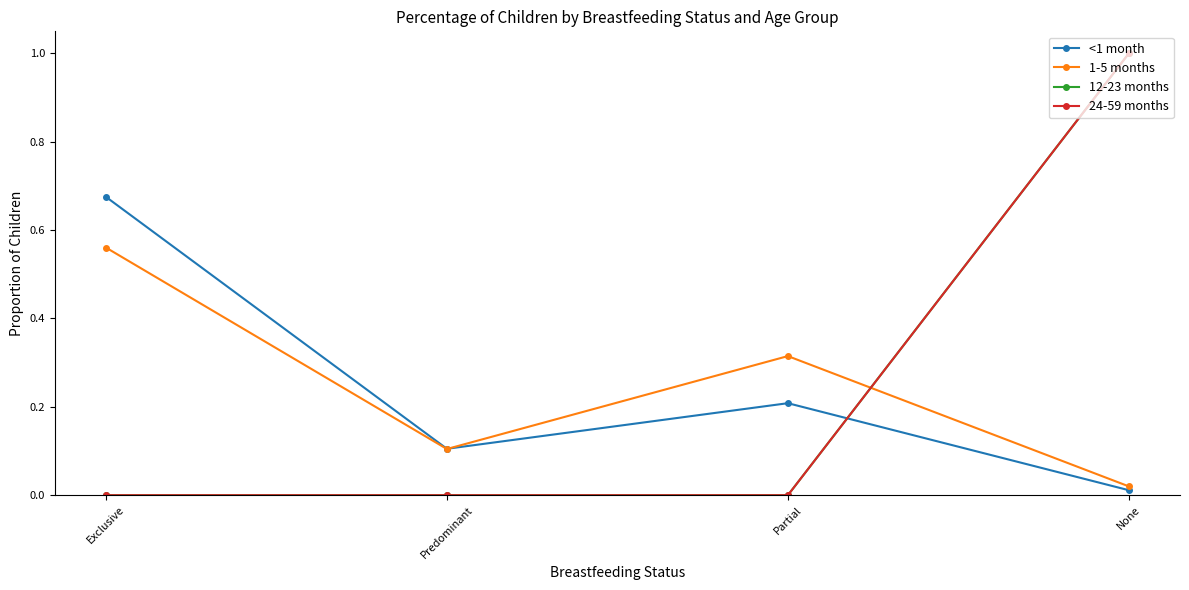

True or false: 12-23 months and <1 month cross at least once.

True